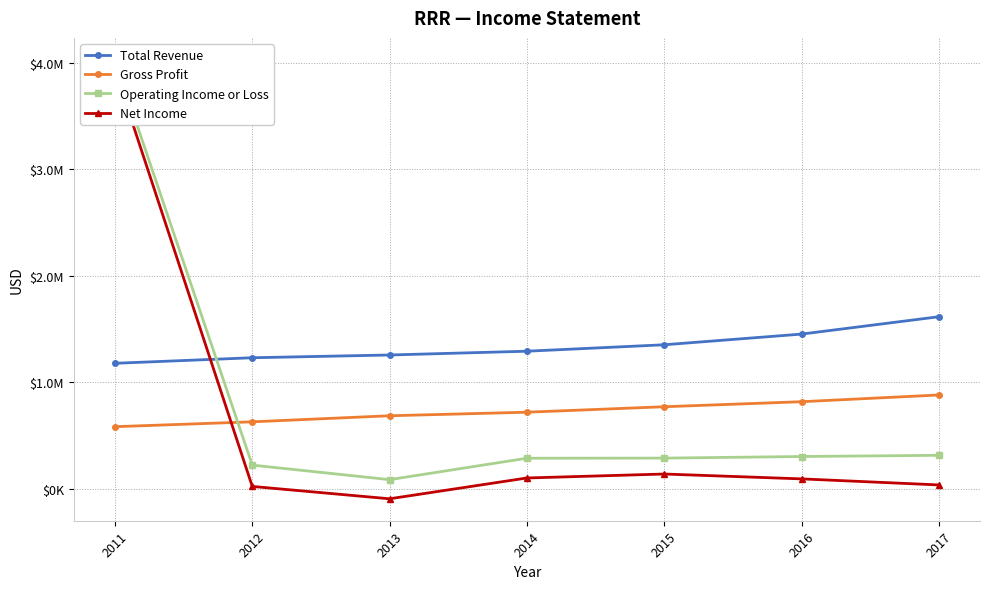

What is the spread (max minus min) of values at 2014?

1191100